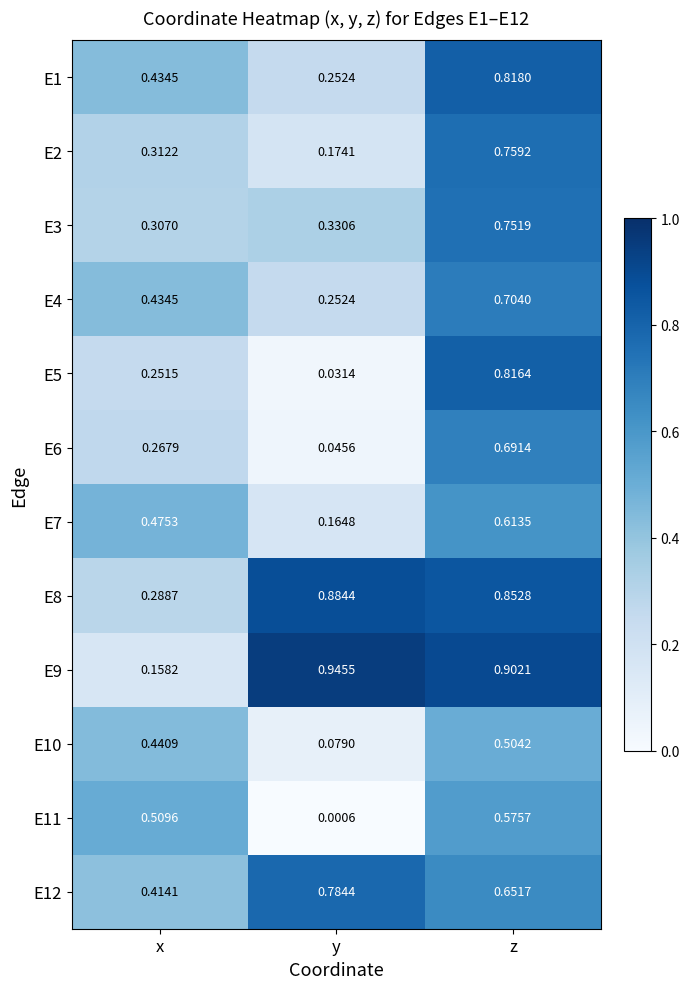

At which category is the sum across all series the highest?

z